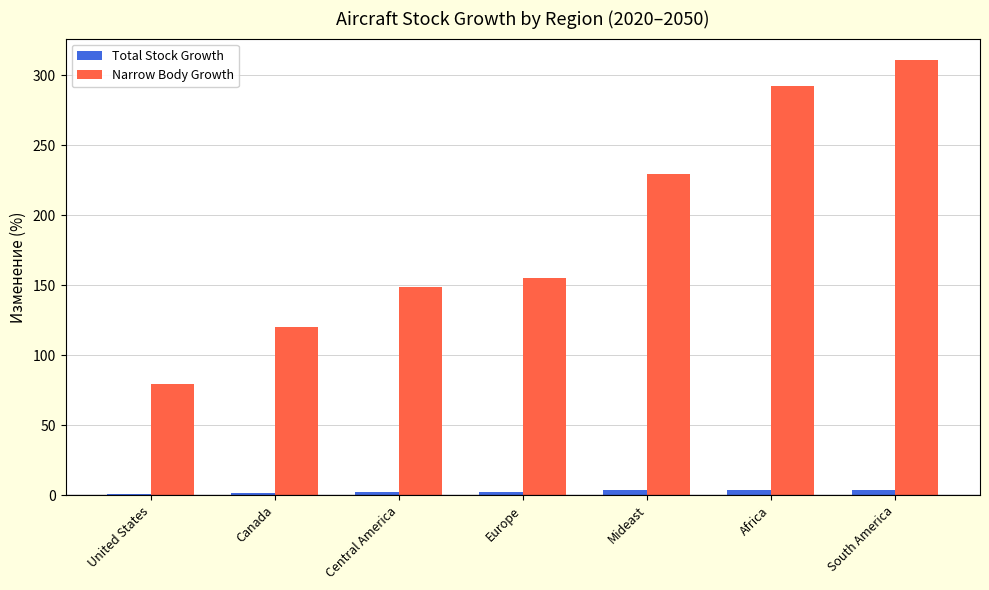

List the series in order of their overall mean, lowest first.

Total Stock Growth, Narrow Body Growth